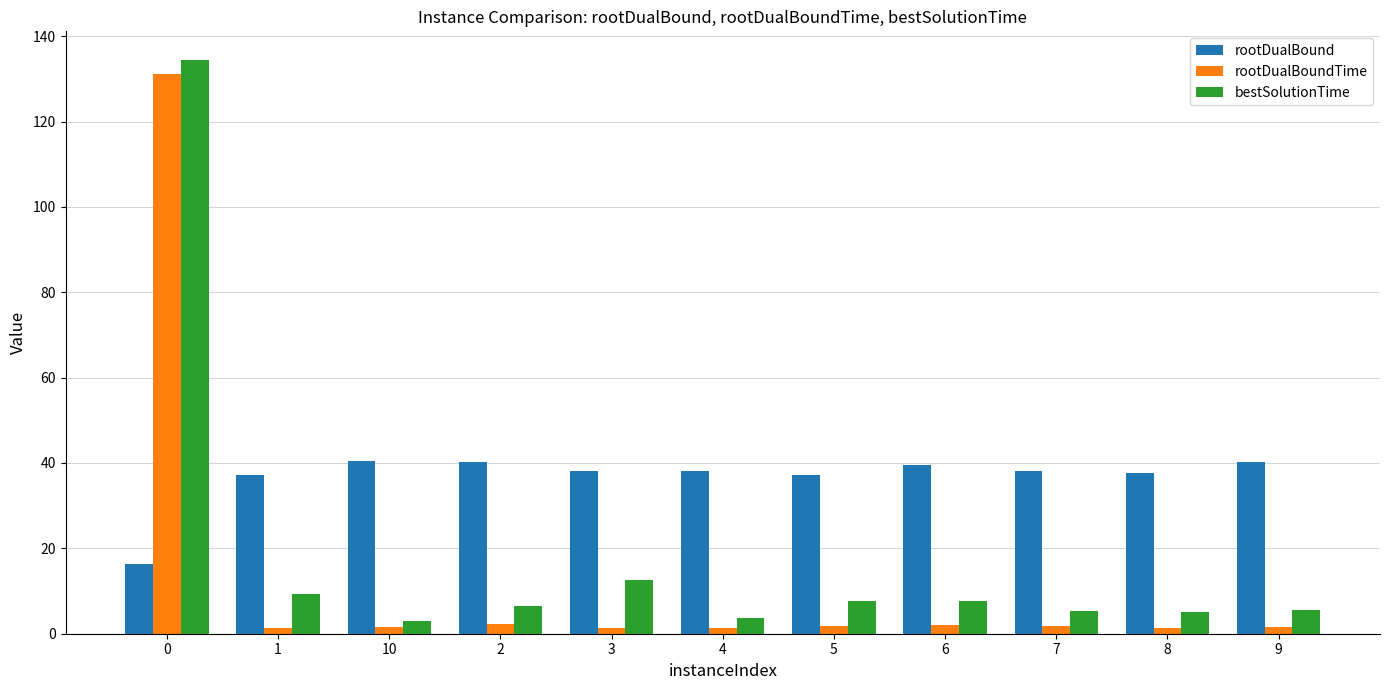

What is the smallest value displayed?

1.3